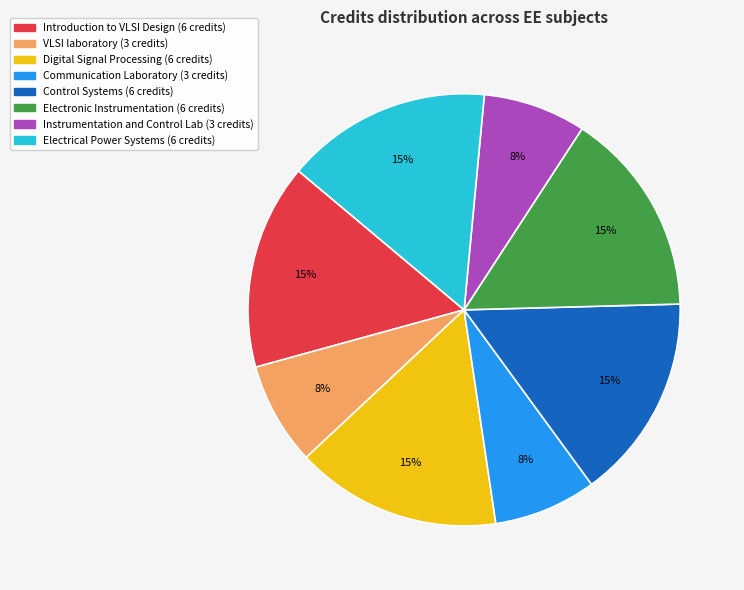

Does any single category account for the majority?

No